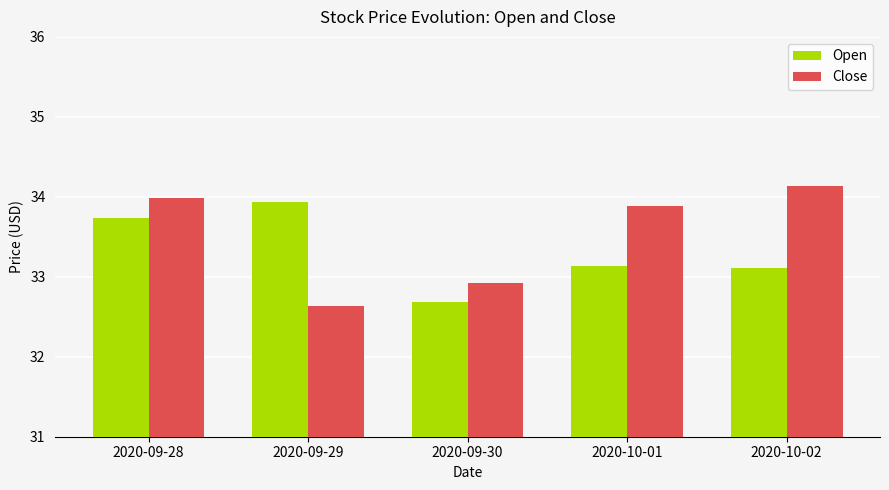

How many bars are there in each group?

2